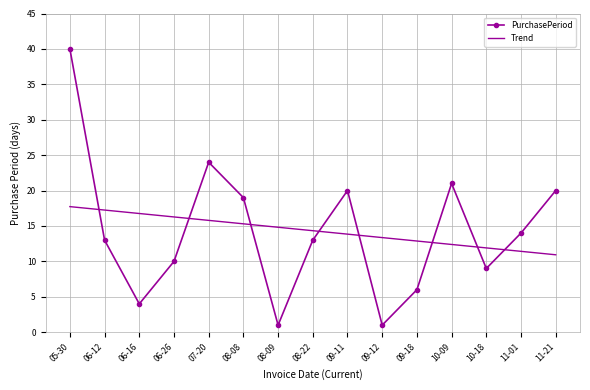

What position from the right is 07-20?

11